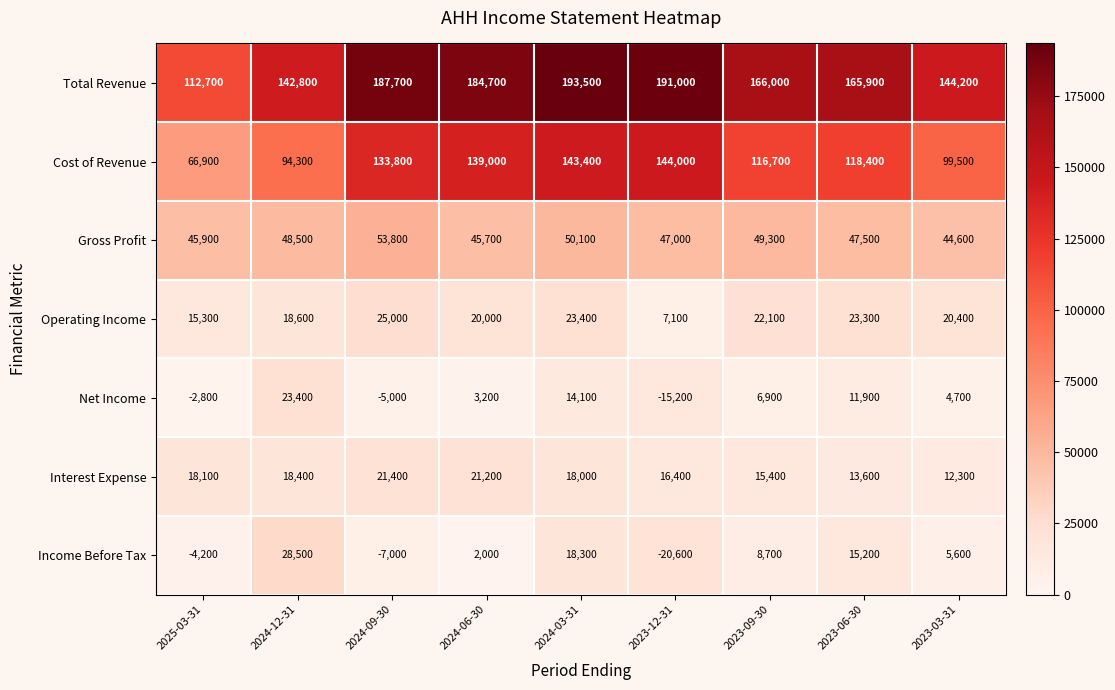

What is the minimum value shown in the chart?

-20600